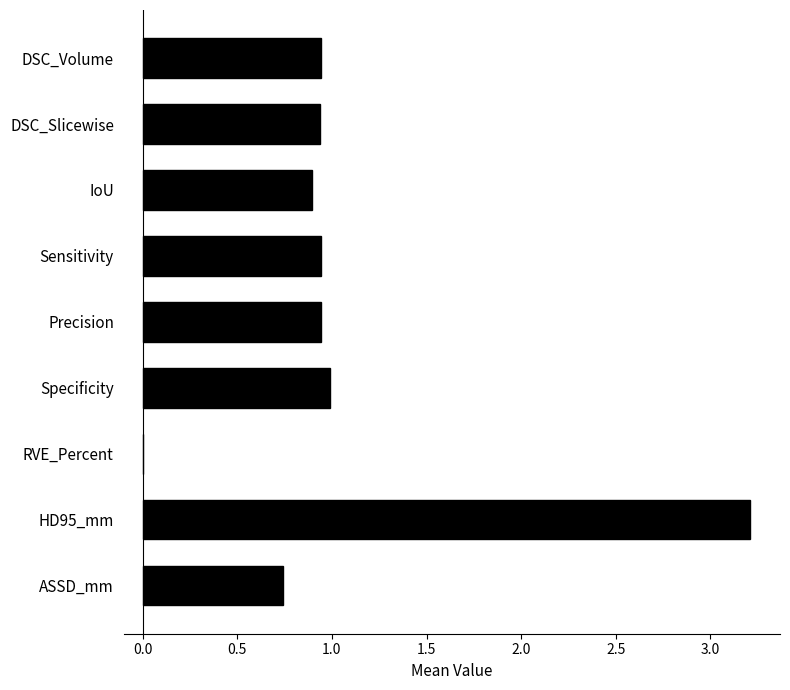

What is the approximate value at HD95_mm?

3.2